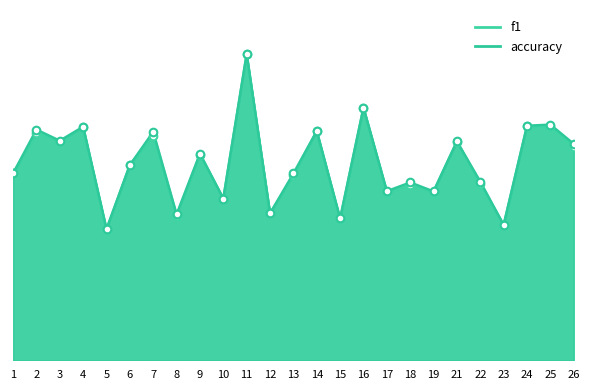

Which series has the largest total across all categories?

accuracy